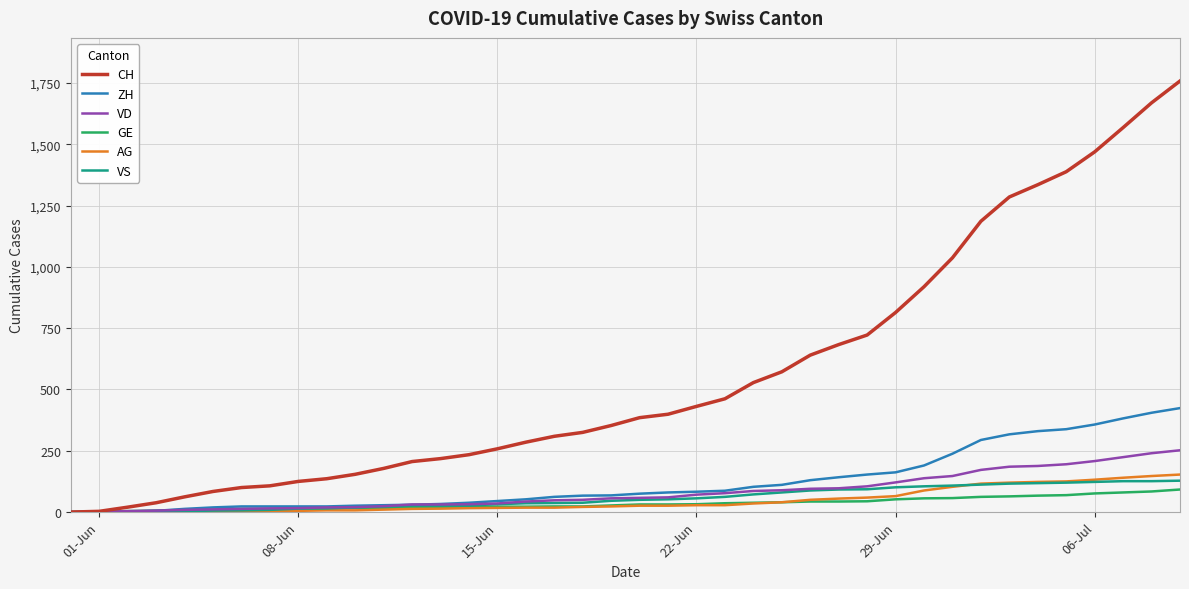

What is the maximum value shown in the chart?

1758